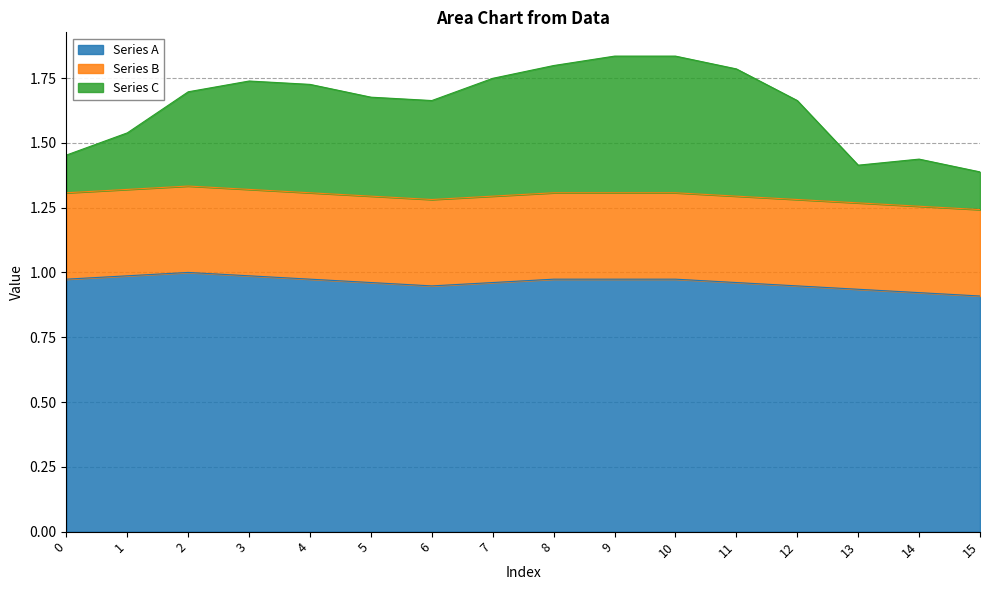

What is the total value across all series at 8?

1.8